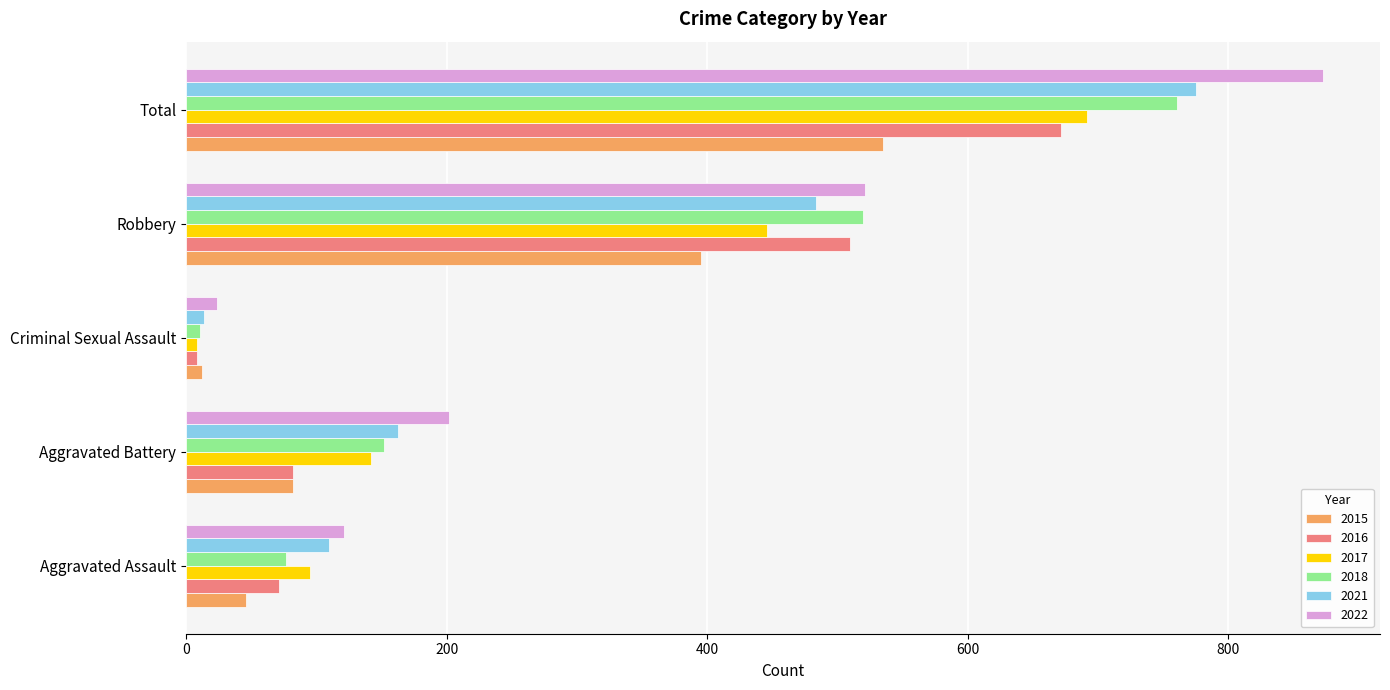

What is the difference between the 2015 values at Aggravated Assault and Robbery?

349